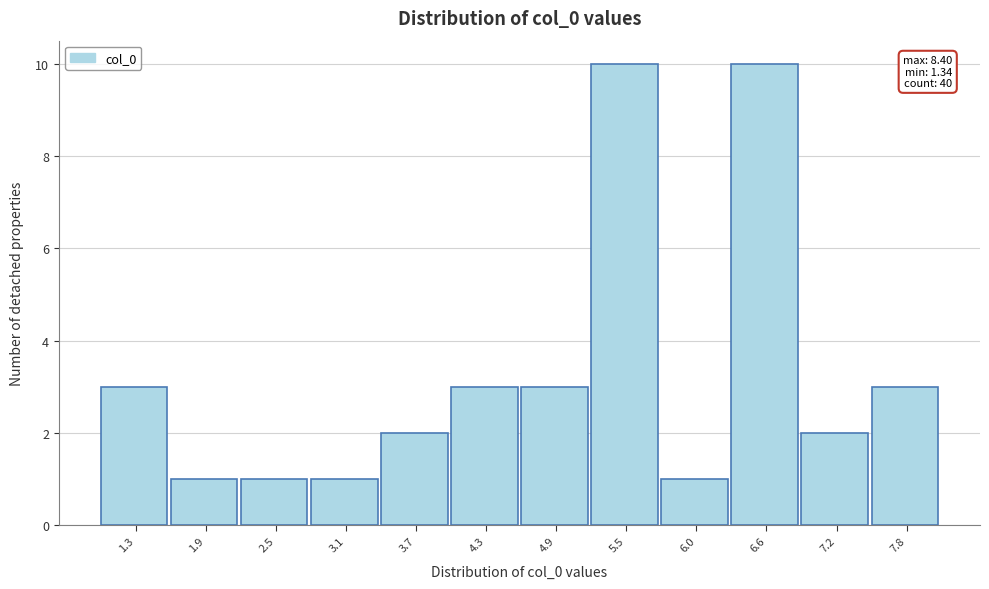

Reading right to left, list all the values displayed in this chart.

7.8=3	7.2=2	6.6=10	6.0=1	5.5=10	4.9=3	4.3=3	3.7=2	3.1=1	2.5=1	1.9=1	1.3=3